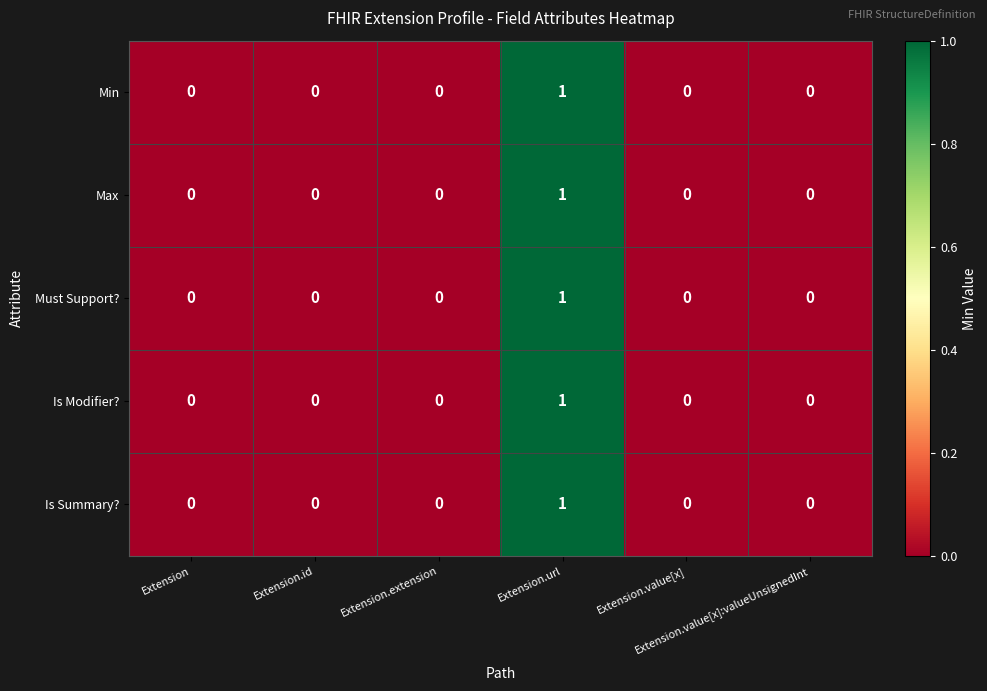

Count the Max values in the range 0 to 1.

6